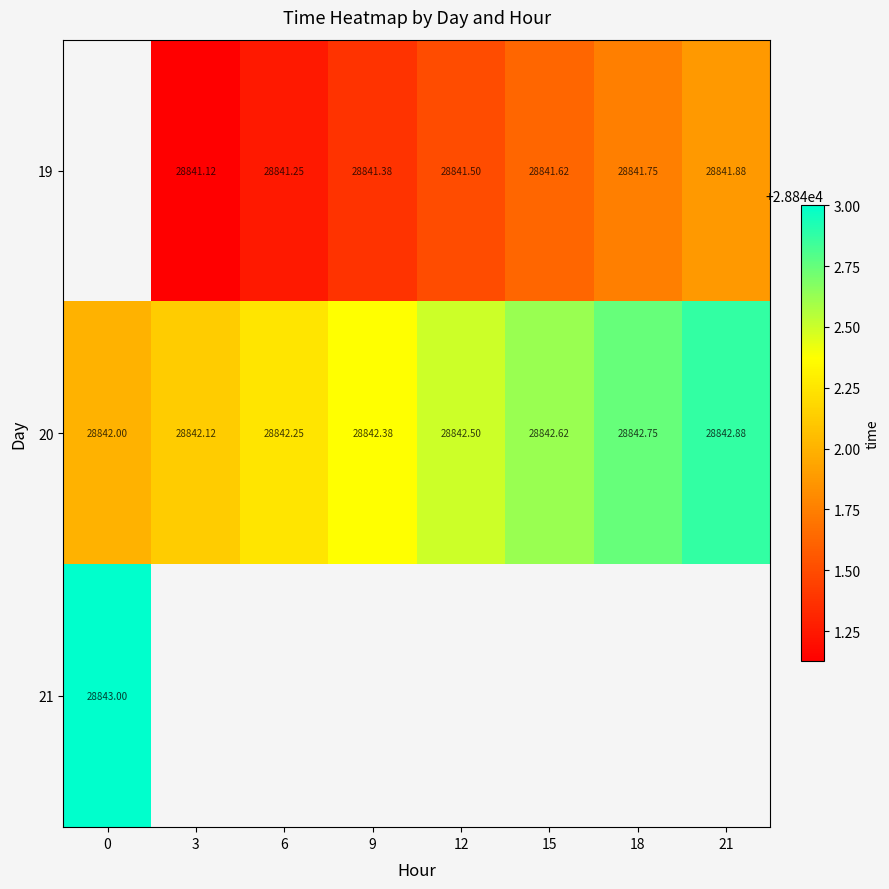

How many 20 values are between 28842 and 28843?

8